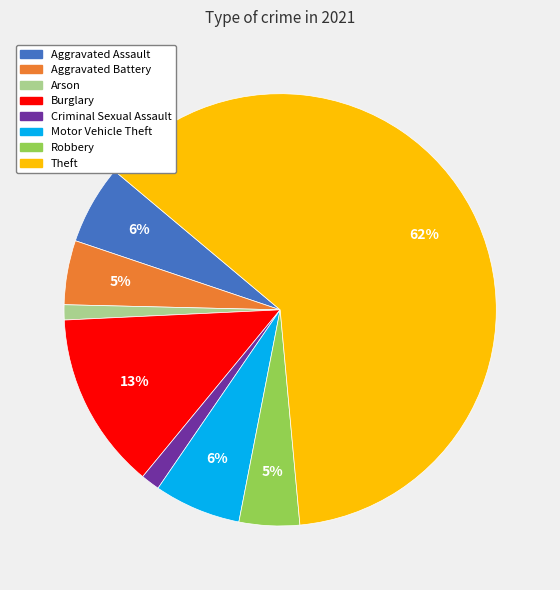

To the nearest percent, what is the difference between the Aggravated Assault and Criminal Sexual Assault slice percentages?

5%